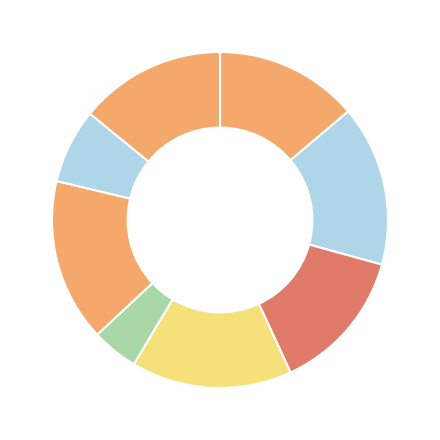

How many slices are in this pie chart?

8